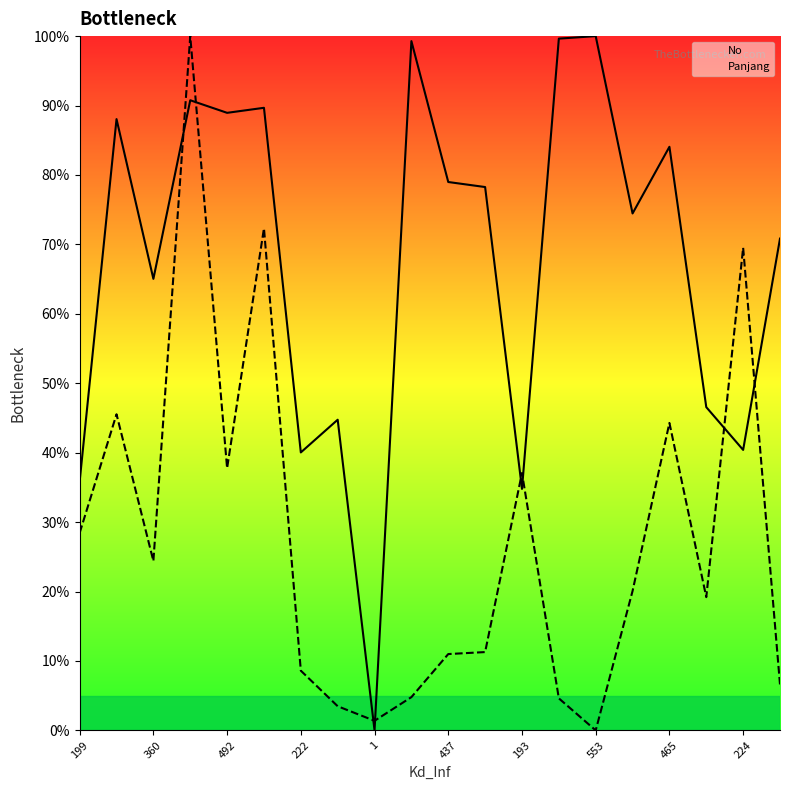

True or false: No and Panjang intersect in this chart.

True